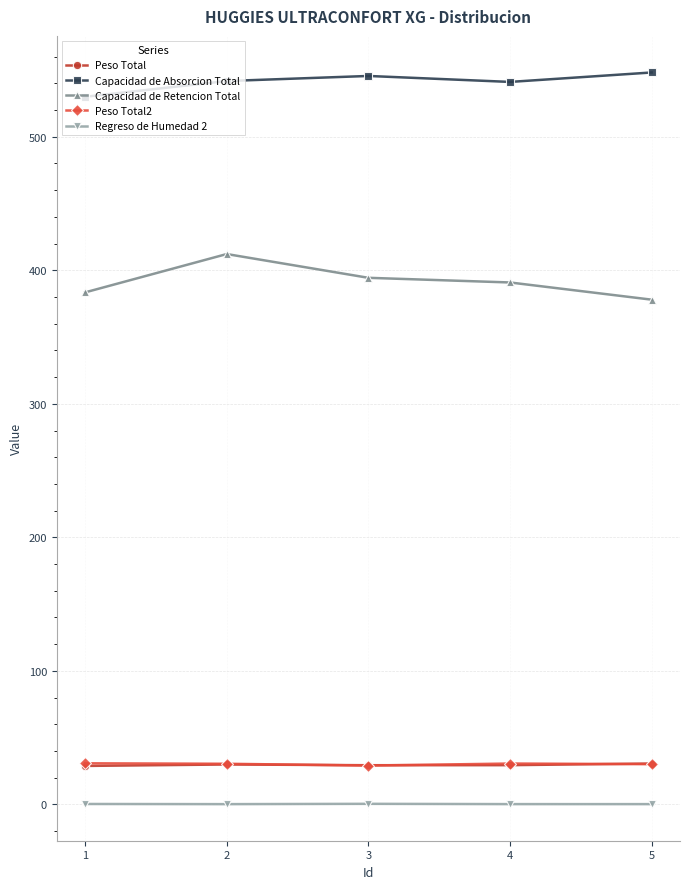

What is the minimum value for Peso Total?

28.8